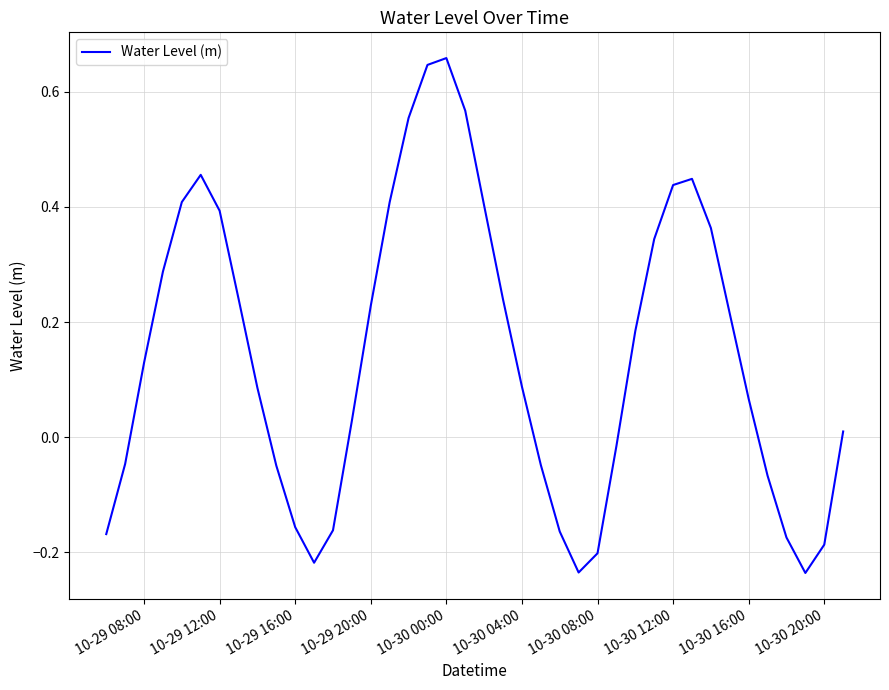

What is the difference between the maximum and minimum values?

0.9